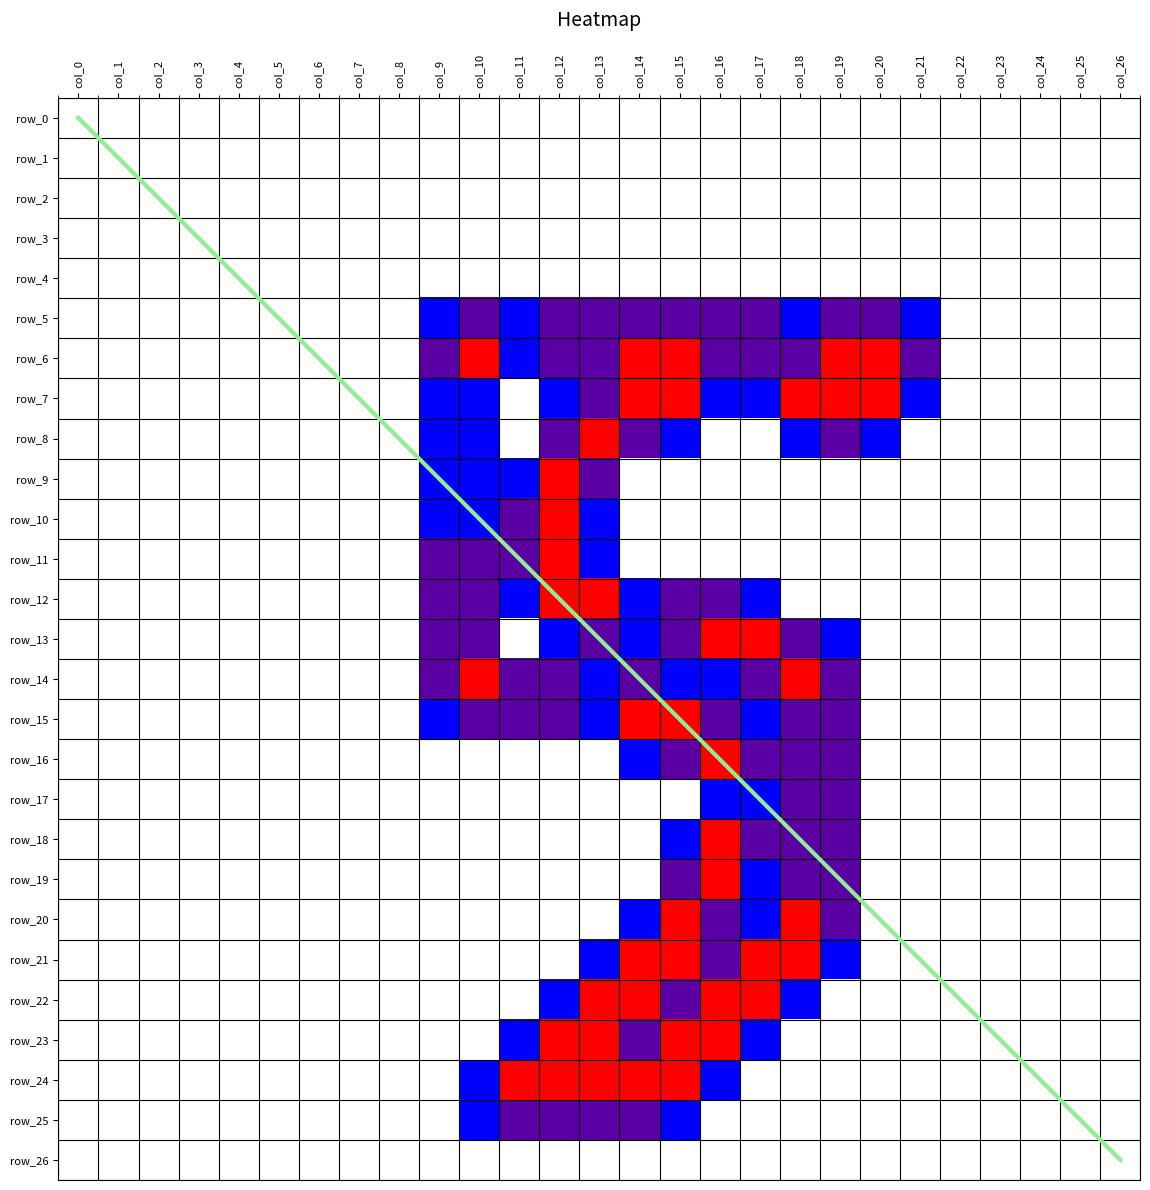

How many data points in row_10 are above 0?

5